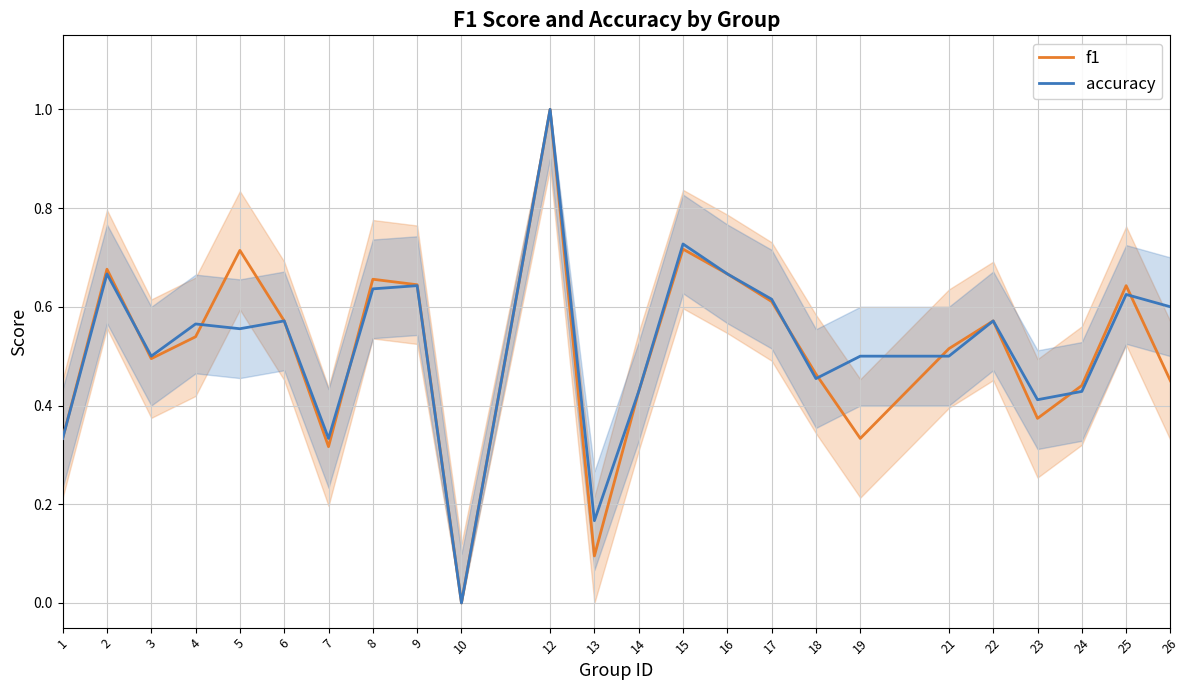

Rank the series by their average value, from highest to lowest.

accuracy, f1